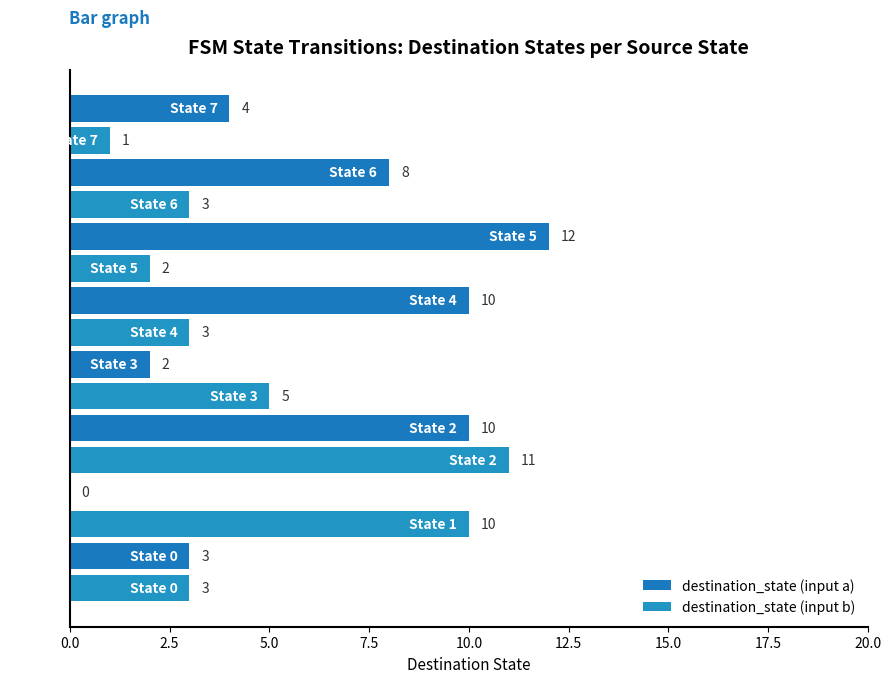

What is the sum of all destination_state (input b) values?

38